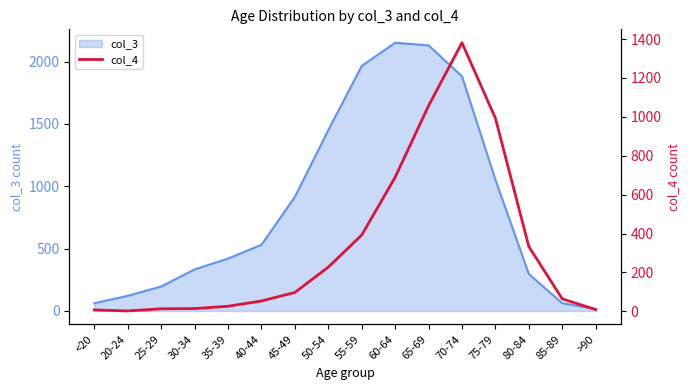

What is the label of the 1st point from the left?

<20